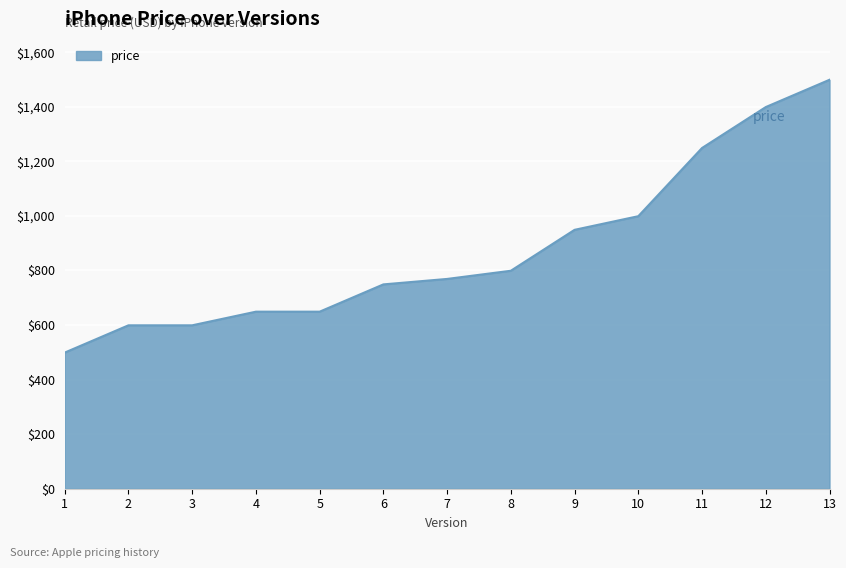

The value at 10 is 1520. True or false?

False